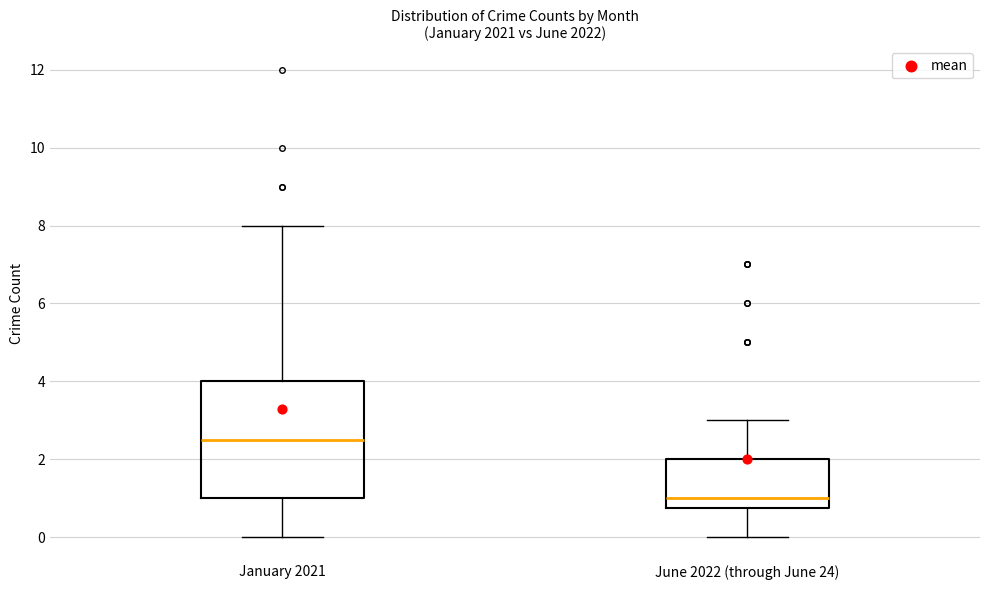

Reading left to right, read every box against the y-axis: the position of its median line, the range the box covers, and the ends of its whiskers. The values are not printed on the chart, so give them approximately, as read against the axis.

January 2021: median 2.6, box 1.0 to 4.0, whiskers 0.0 to 8.0
June 2022 (through June 24): median 1.0, box 0.8 to 2.0, whiskers 0.0 to 3.0